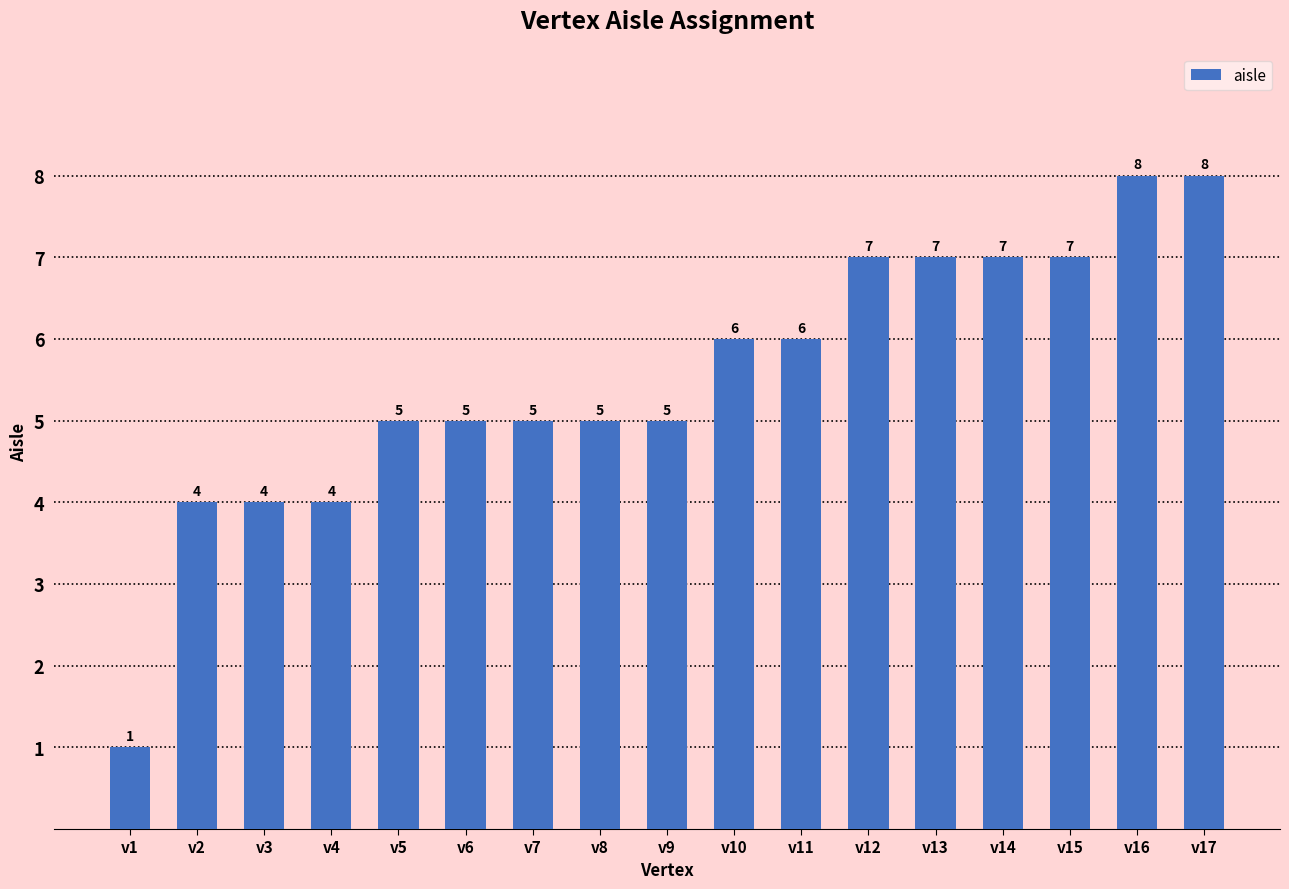

Which has a higher value, v5 or v11?

v11